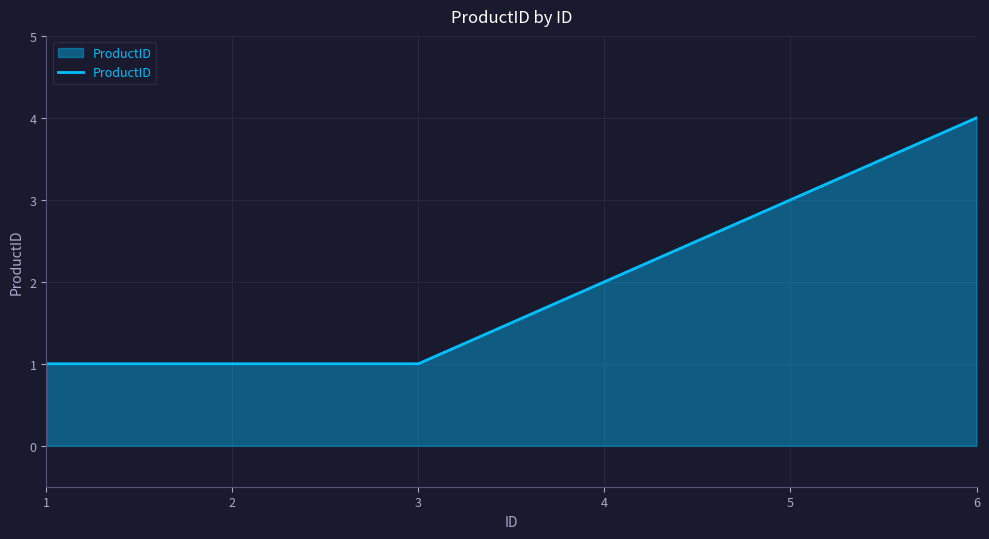

Which category has the highest value across all series?

6